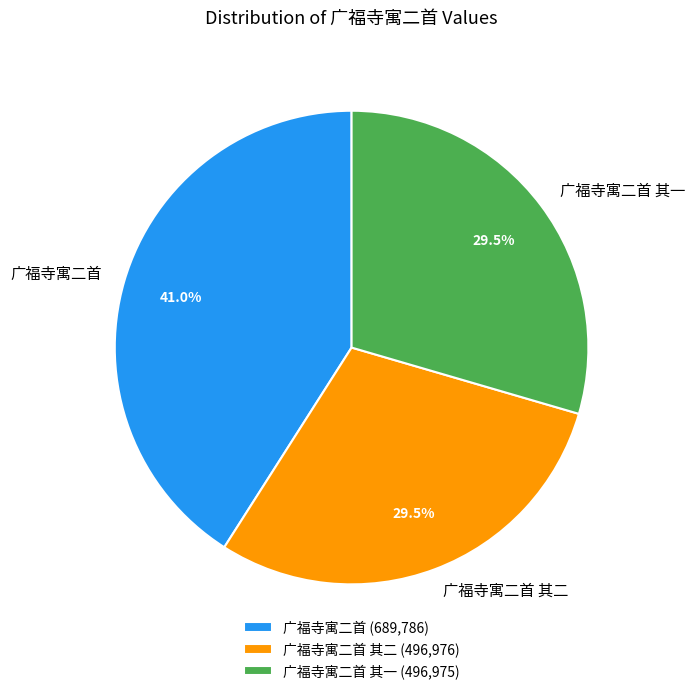

Approximately how many times larger is the value at 广福寺寓二首 compared to 广福寺寓二首 其二?

1.4